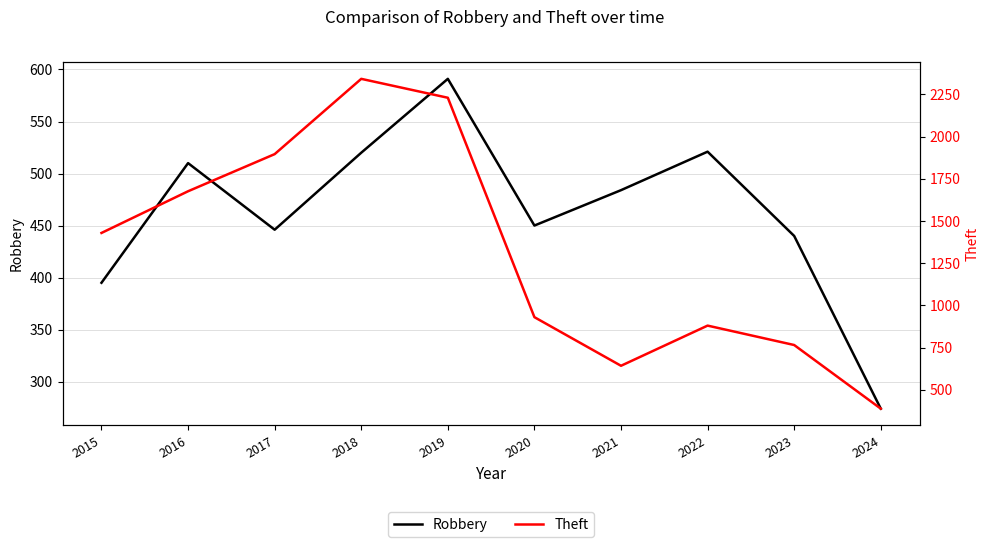

True or false: Theft and Robbery intersect in this chart.

False